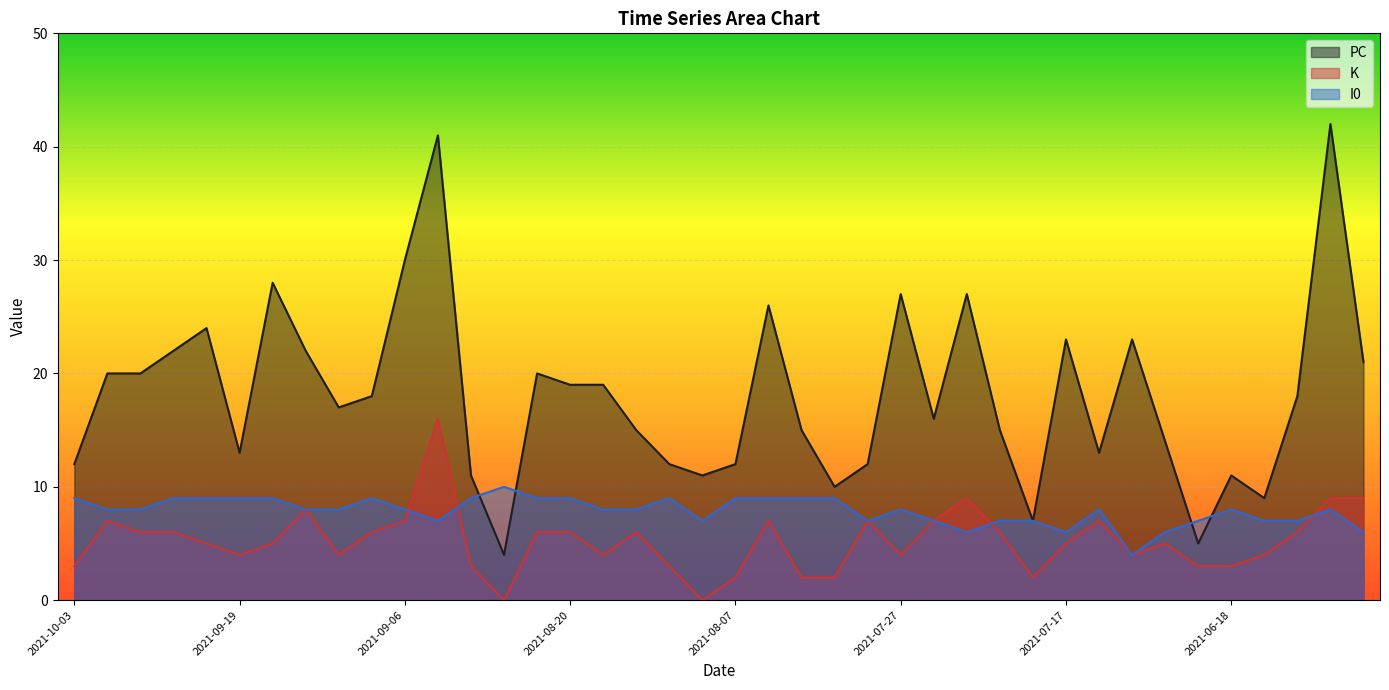

In I0, how many points are higher than both neighbors (excluding endpoints)?

7